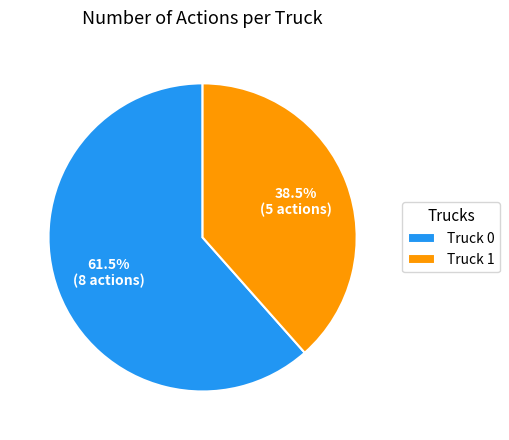

What is the ratio of the value at Truck 0 to the value at Truck 1?

1.6